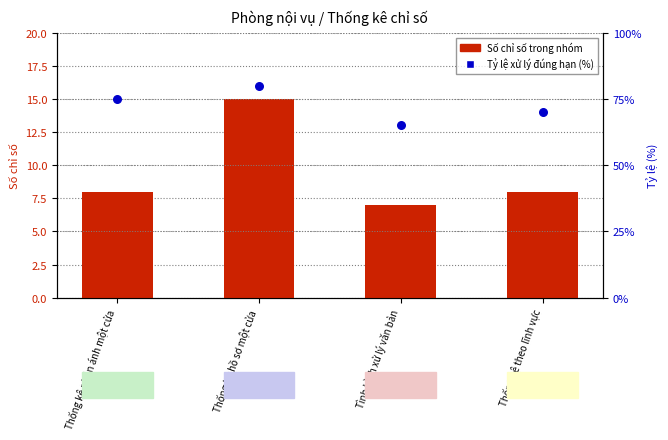

Which series has the widest spread of Y values?

Tỷ lệ xử lý đúng hạn (%)